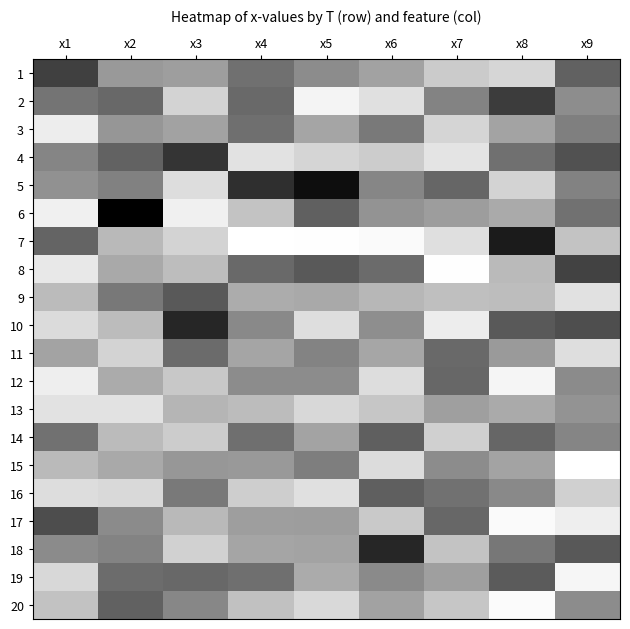

Which category has the highest value across all series?

x2